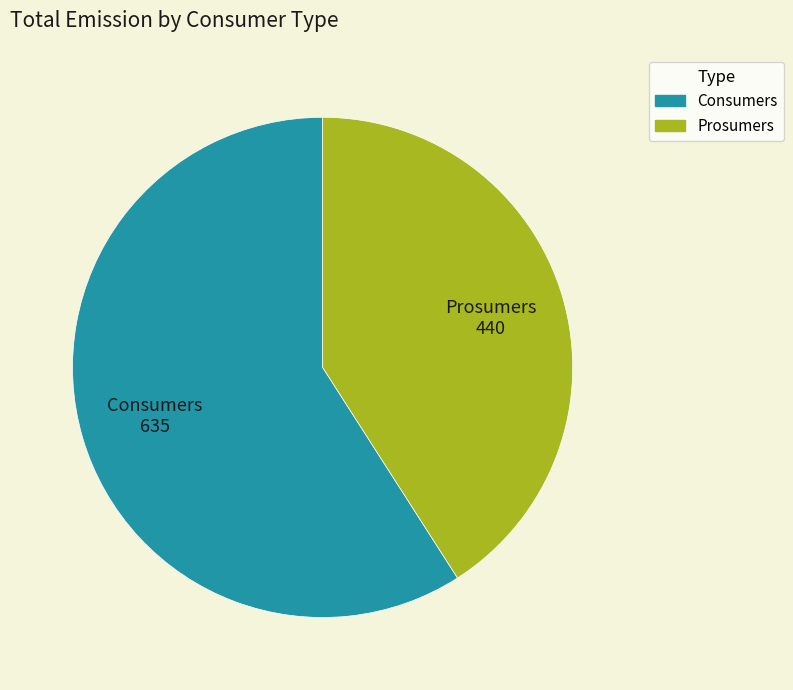

What is the smallest slice in the pie chart?

Prosumers